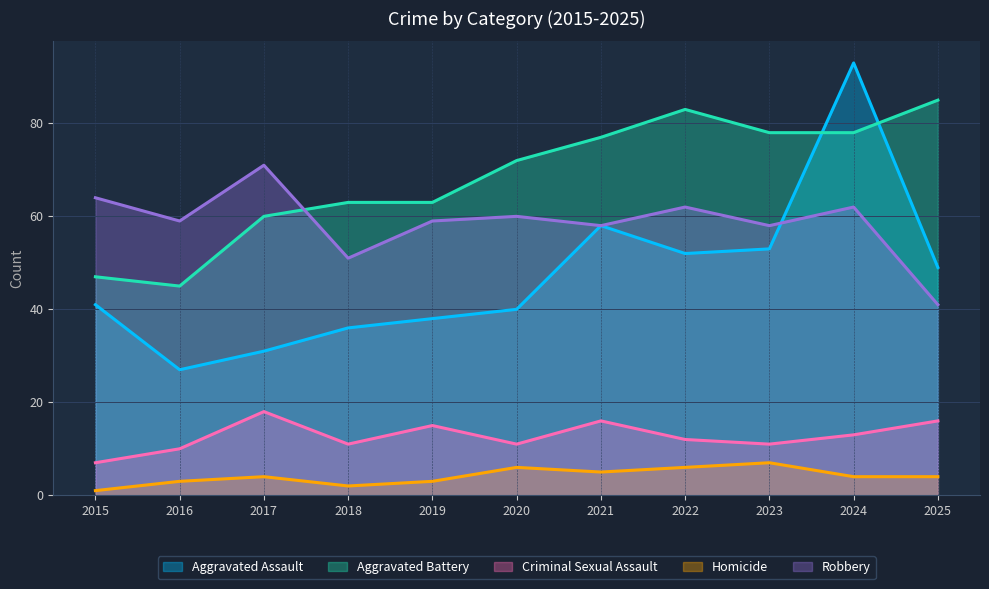

At which category is the sum across all series the highest?

2024